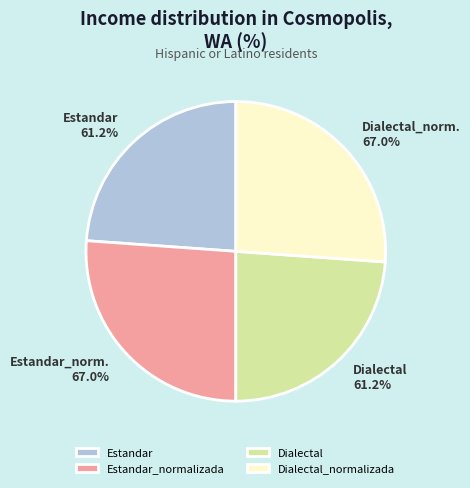

Is Dialectal_normalizada the majority of the pie?

No